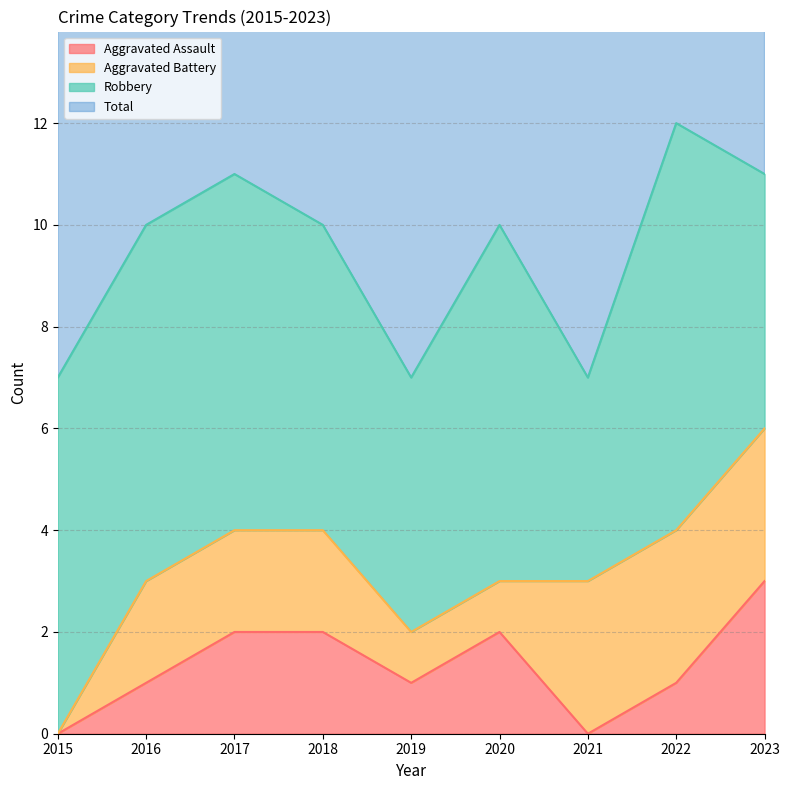

What is the maximum value for Aggravated Assault?

3